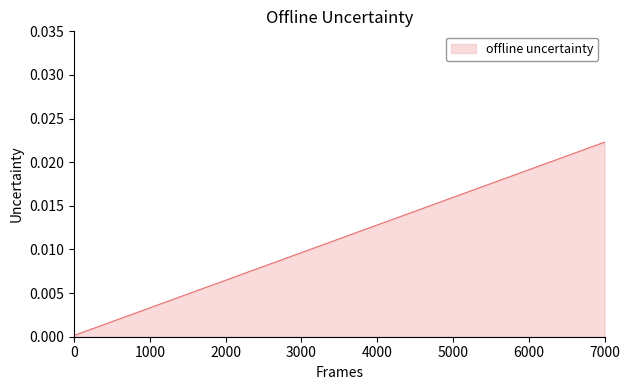

What is the sum of all values?

0.4